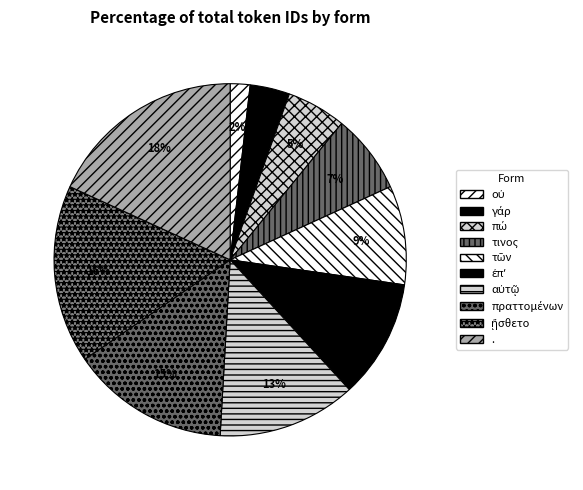

True or false: . accounts for 18% of the total.

True